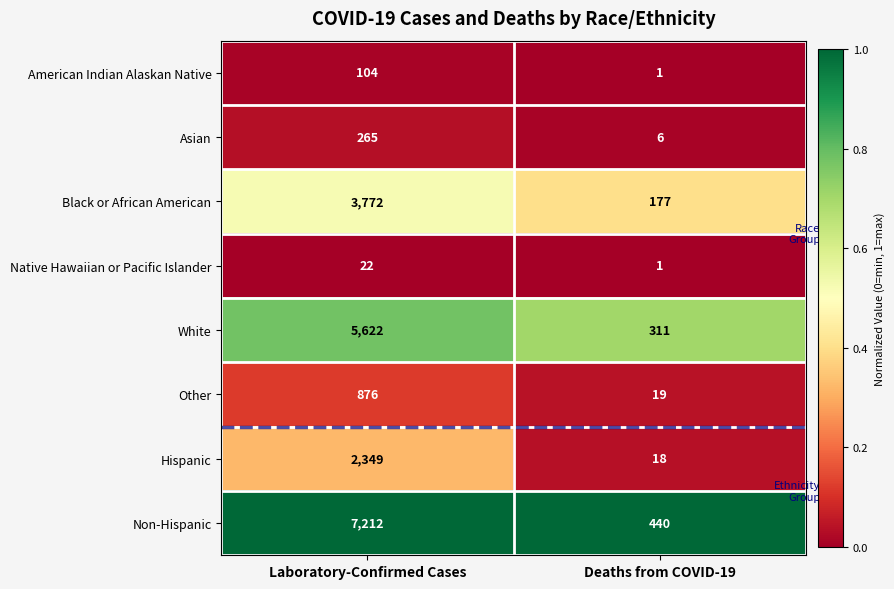

Read the Hispanic value at Deaths from COVID-19.

18